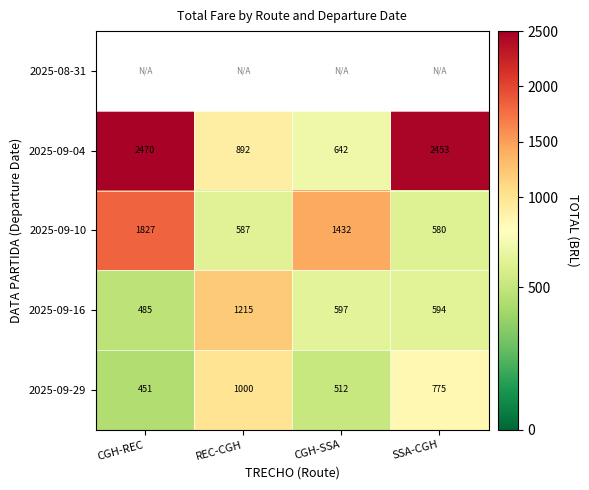

Which label corresponds to the smallest value in the chart?

CGH-REC